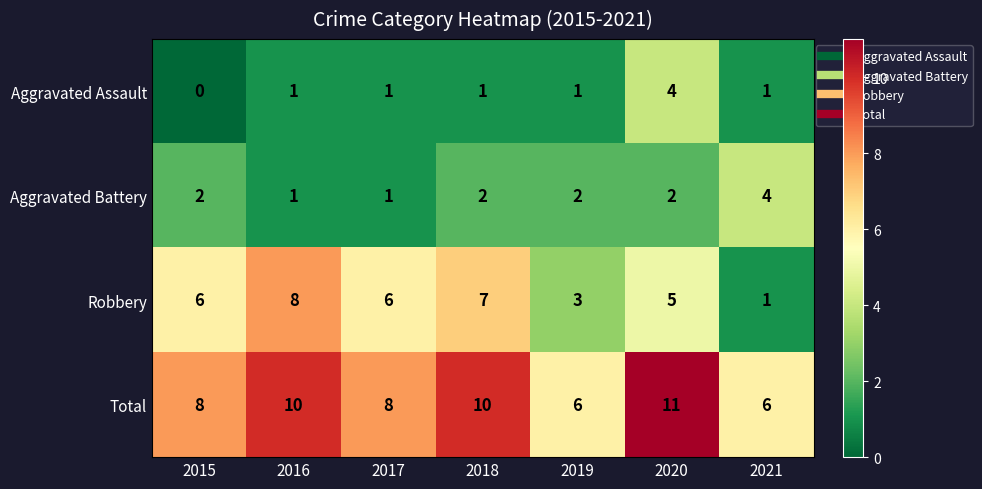

Which series changed the most between 2020 and 2021?

Total